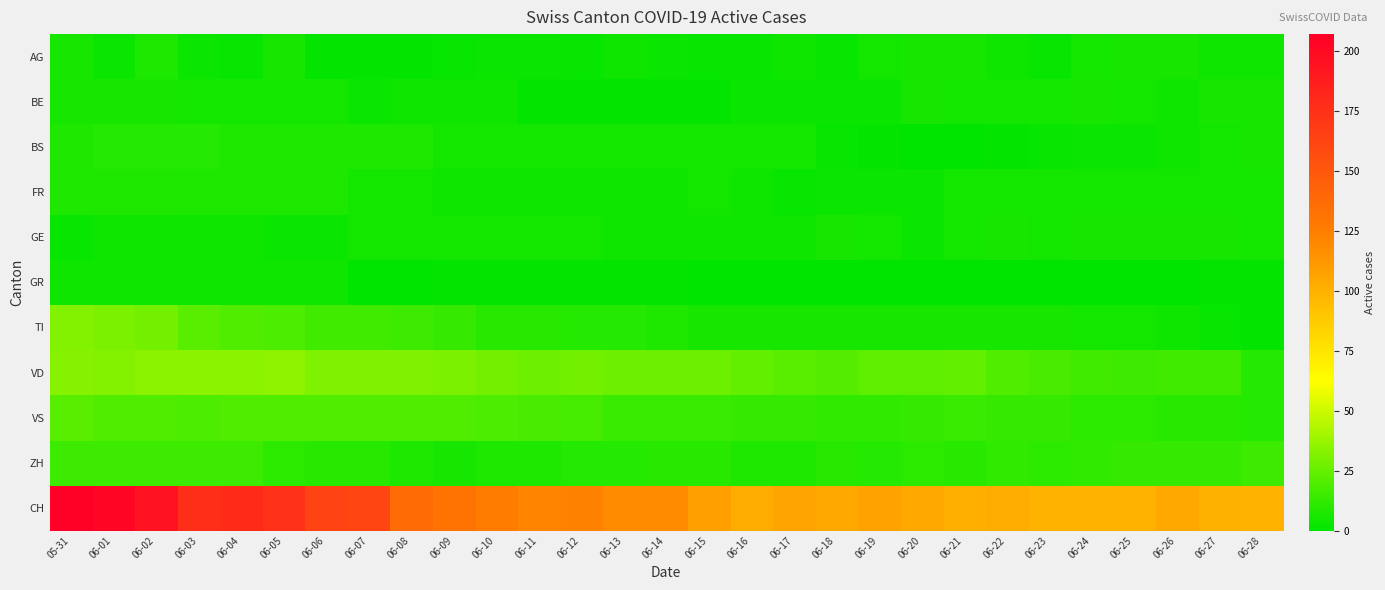

What is the total value across all series at 06-14?

195